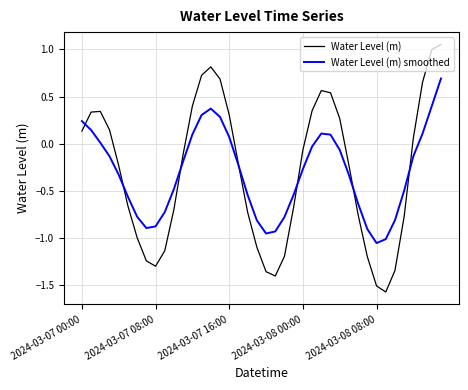

Rank the series by their maximum value, from lowest to highest.

Water Level (m) smoothed, Water Level (m)